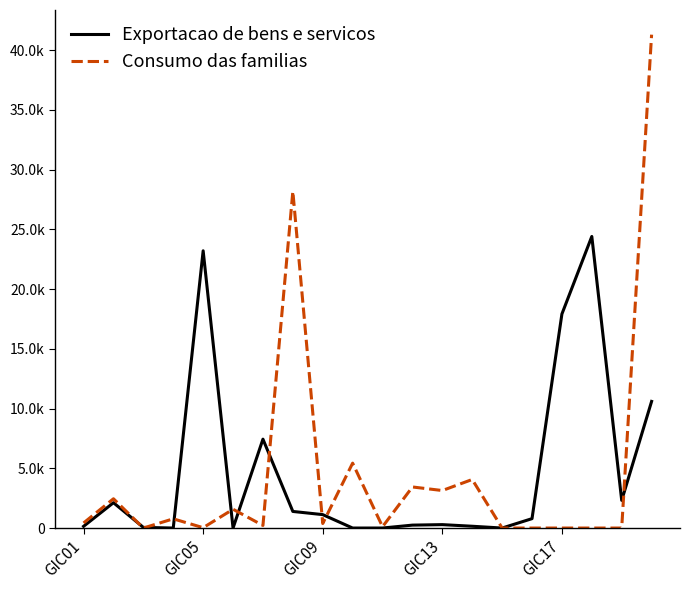

At how many categories does at least one series exceed 40328?

1